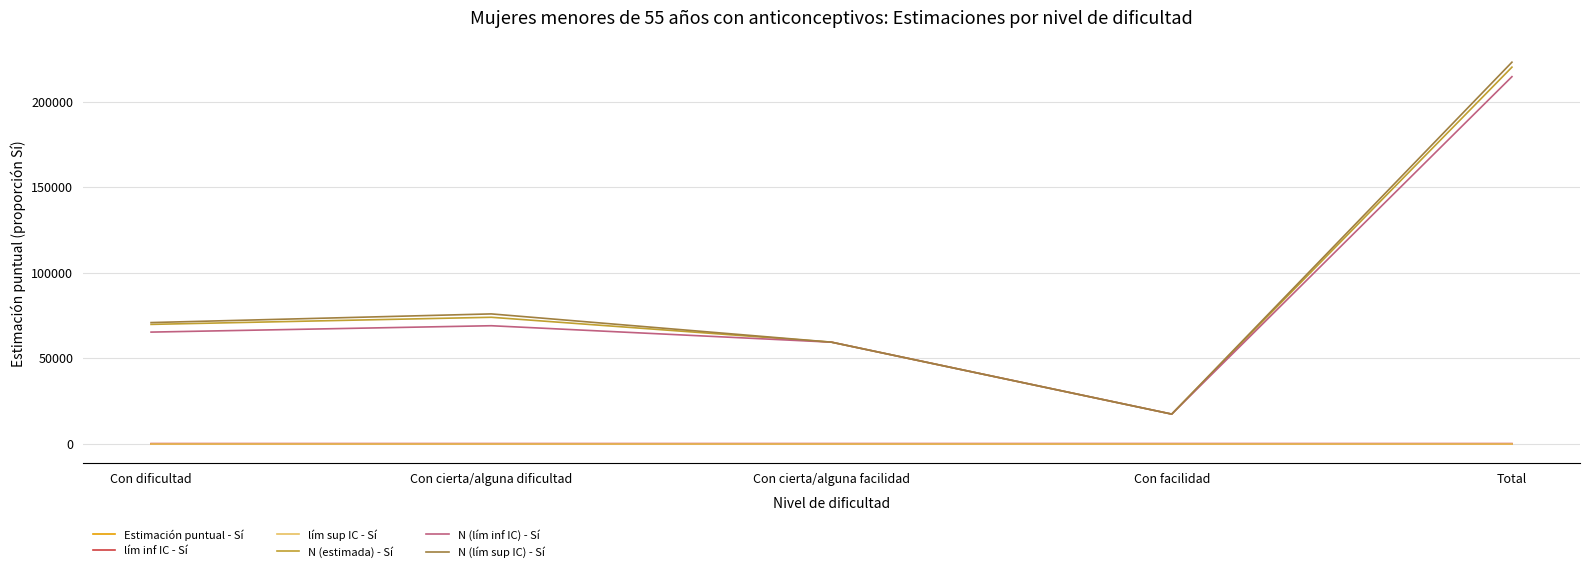

How many lines are shown in the chart?

6